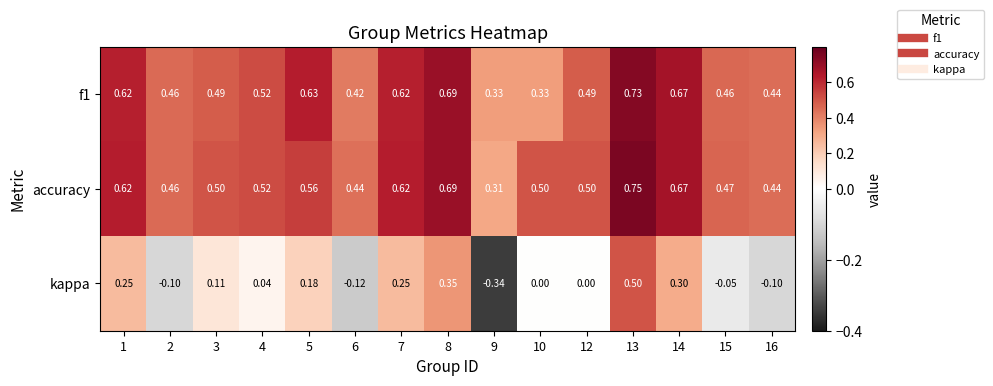

Which series has the largest total across all categories?

accuracy